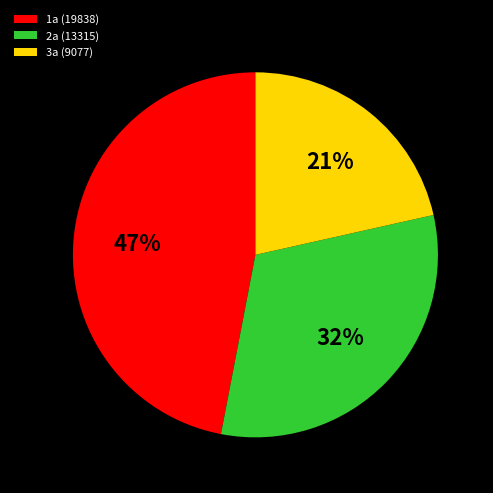

How many segments does this pie chart have?

3